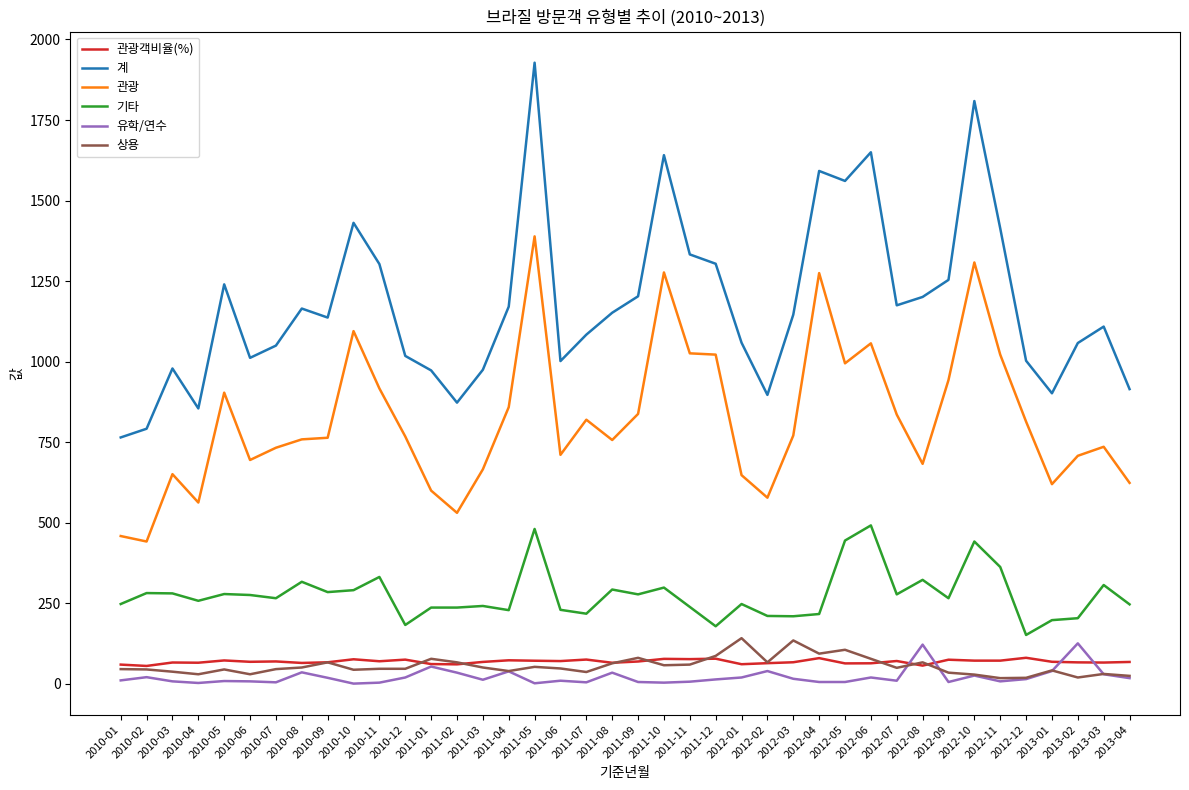

What are all the series names shown in the legend?

관광객비율(%), 계, 관광, 기타, 유학/연수, 상용